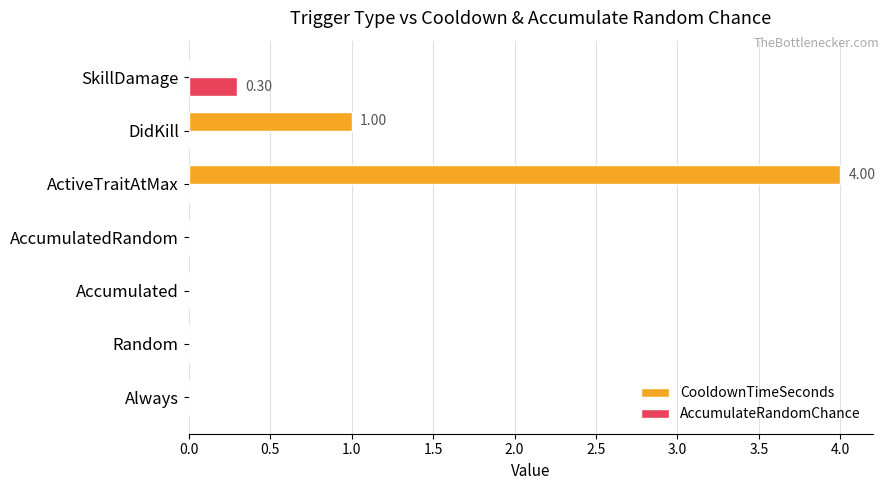

What is the maximum value shown in the chart?

4.0